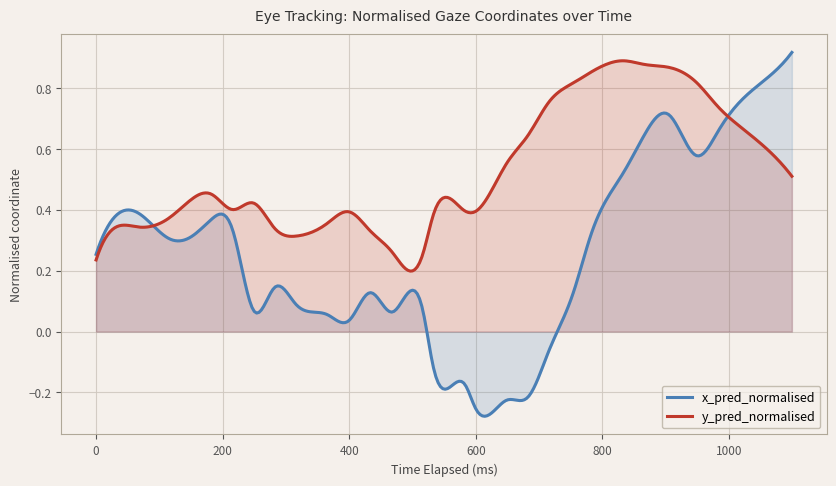

Which series has the largest total across all categories?

y_pred_normalised